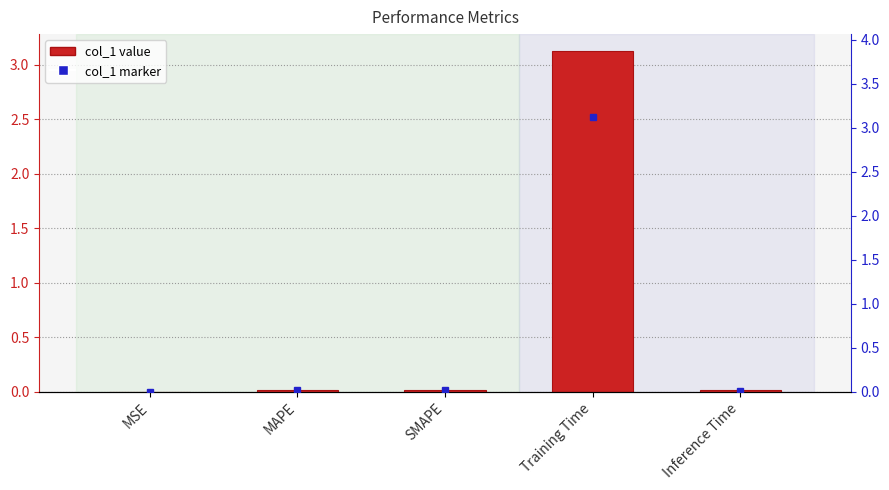

List the labels in order of value, largest first.

Training Time, SMAPE, MAPE, Inference Time, MSE